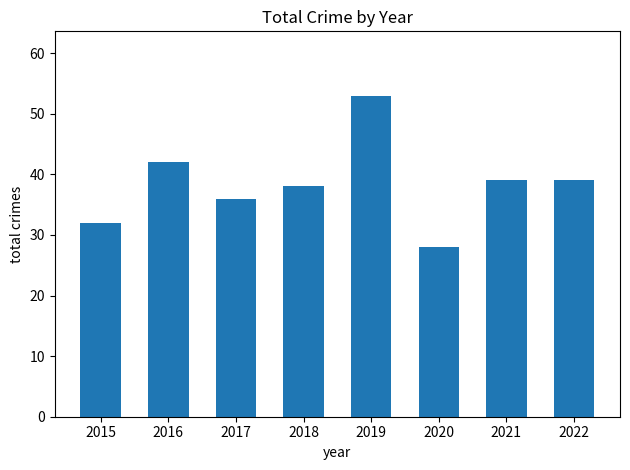

Reading left to right, extract all data points from this chart.

32	42	36	38	53	28	39	39